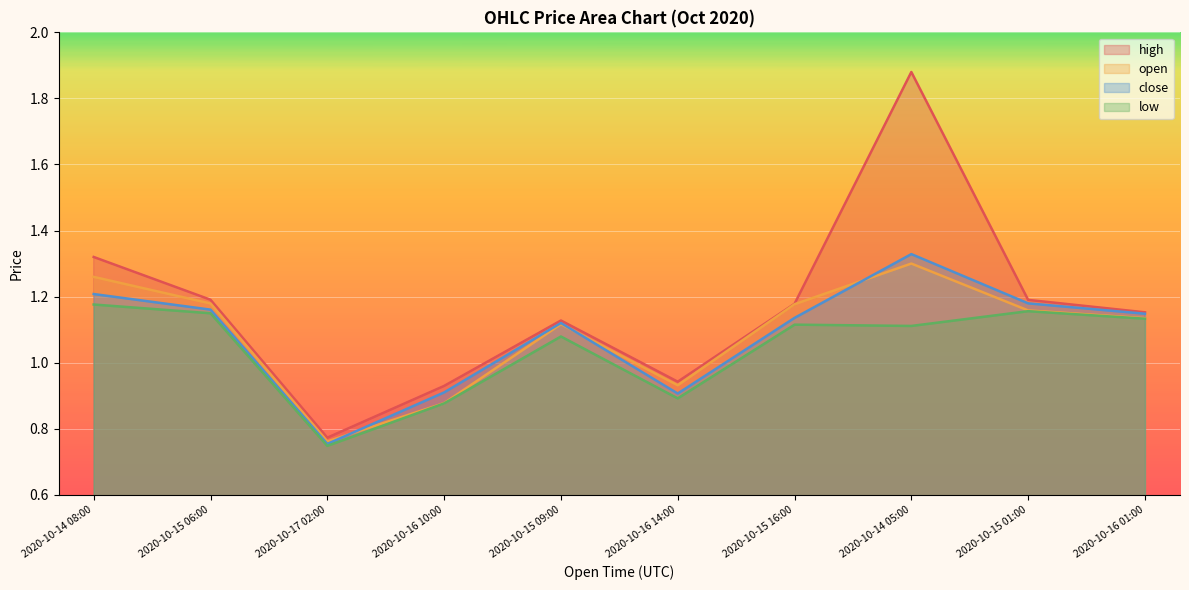

Where is the first local maximum for close?

2020-10-15 09:00